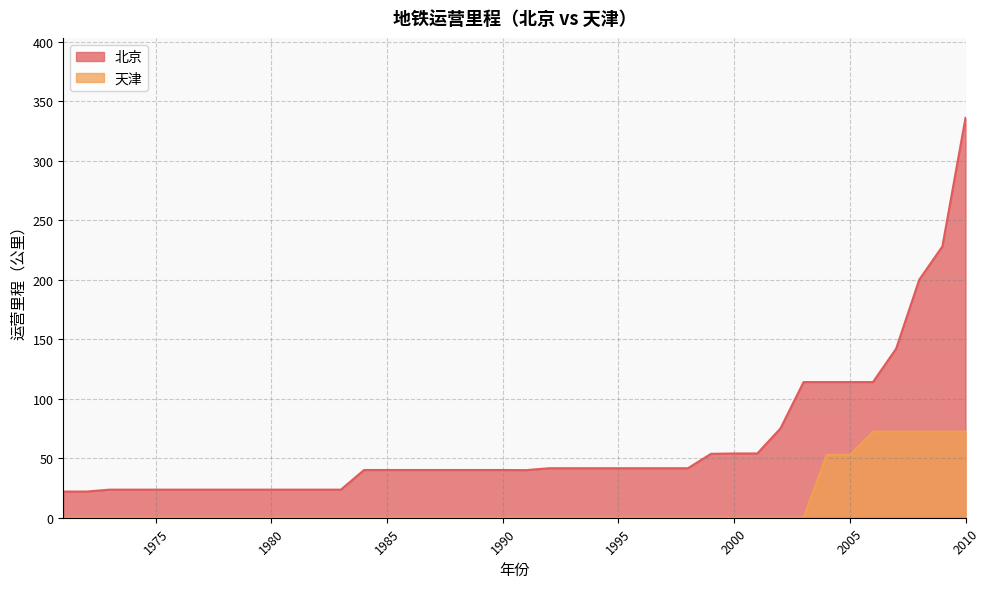

How many lines are shown in the chart?

2